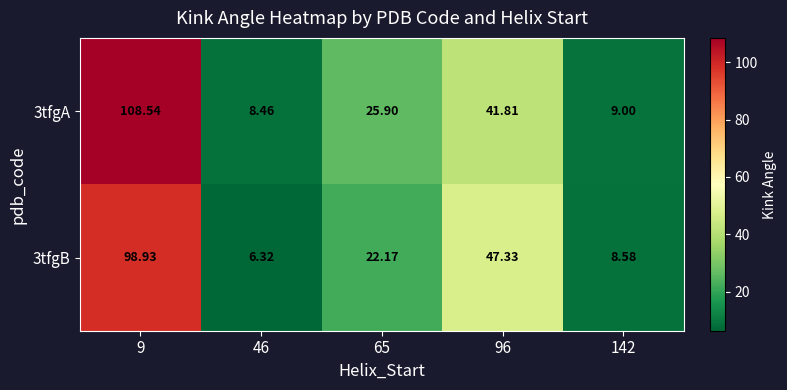

At 46, list the series in order from smallest to largest.

3tfgB, 3tfgA